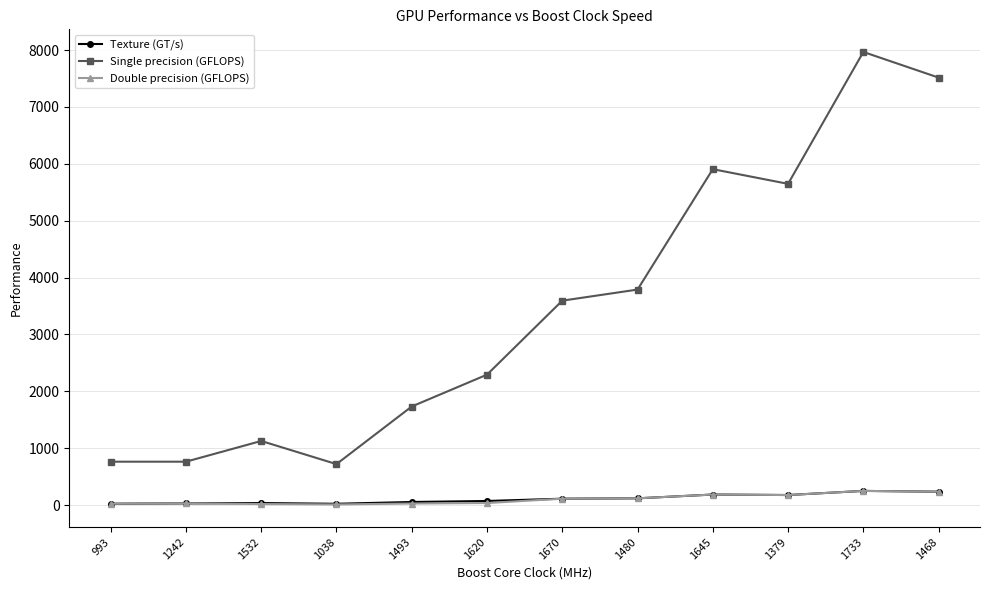

Is the value of Single precision (GFLOPS) at 1620 greater than the value of Texture (GT/s) at 1493?

Yes